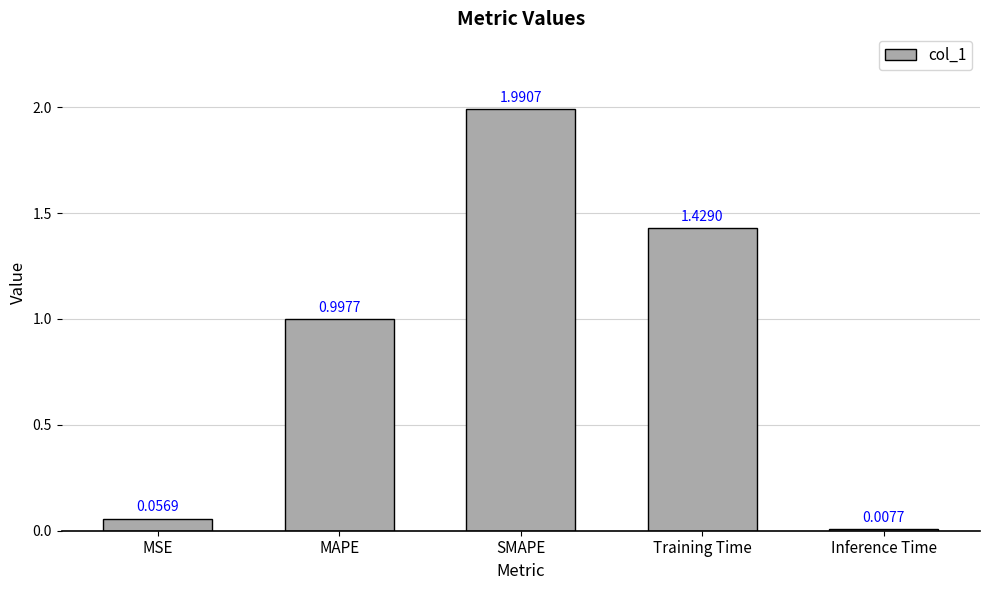

Are the bars grouped side by side (vs. stacked)?

No